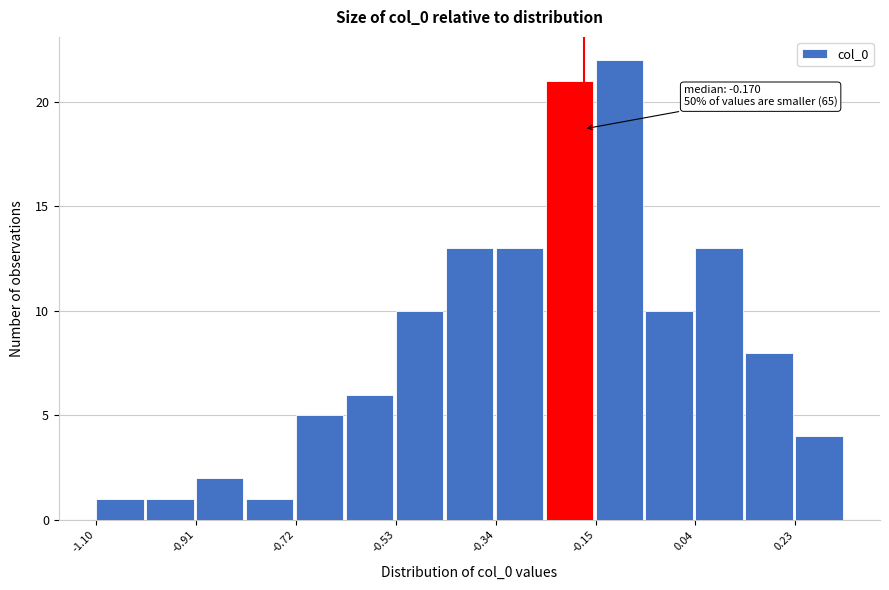

Which range on the x-axis has the tallest bar?

-0.14 to -0.06